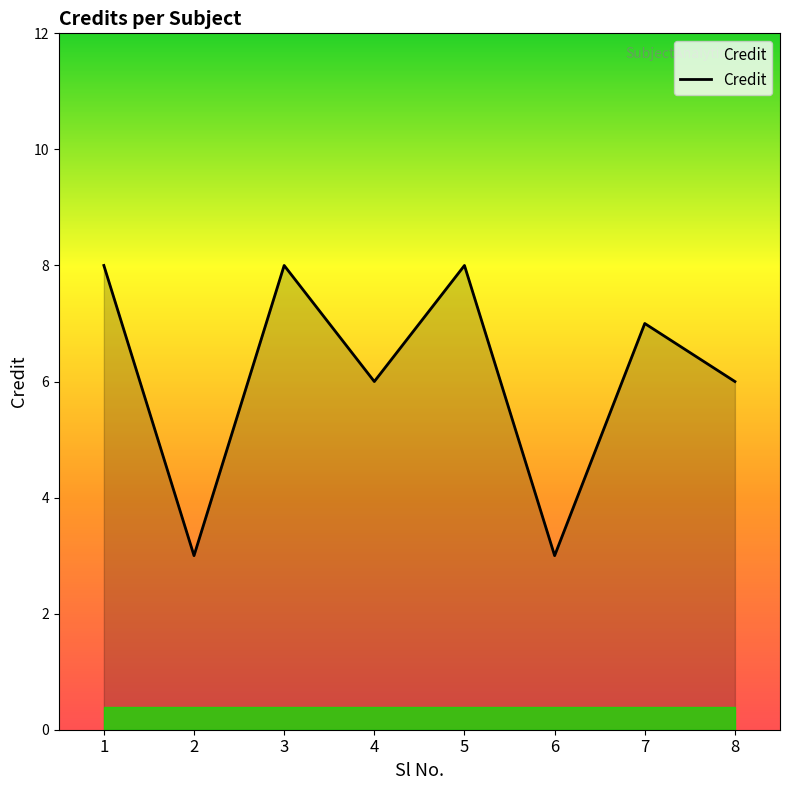

Read the value at 5.

8